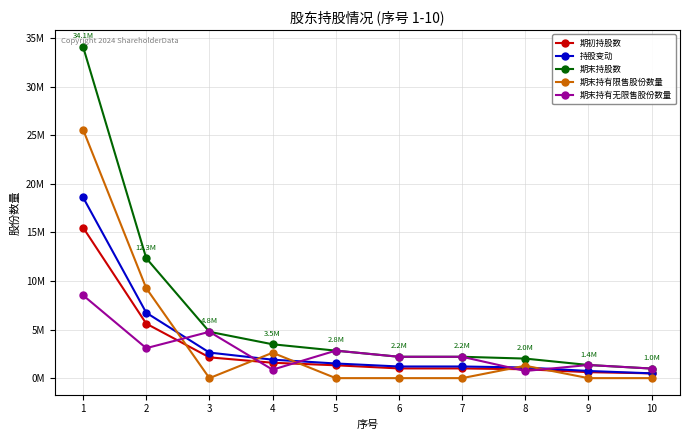

Does the chart have visible grid lines?

Yes